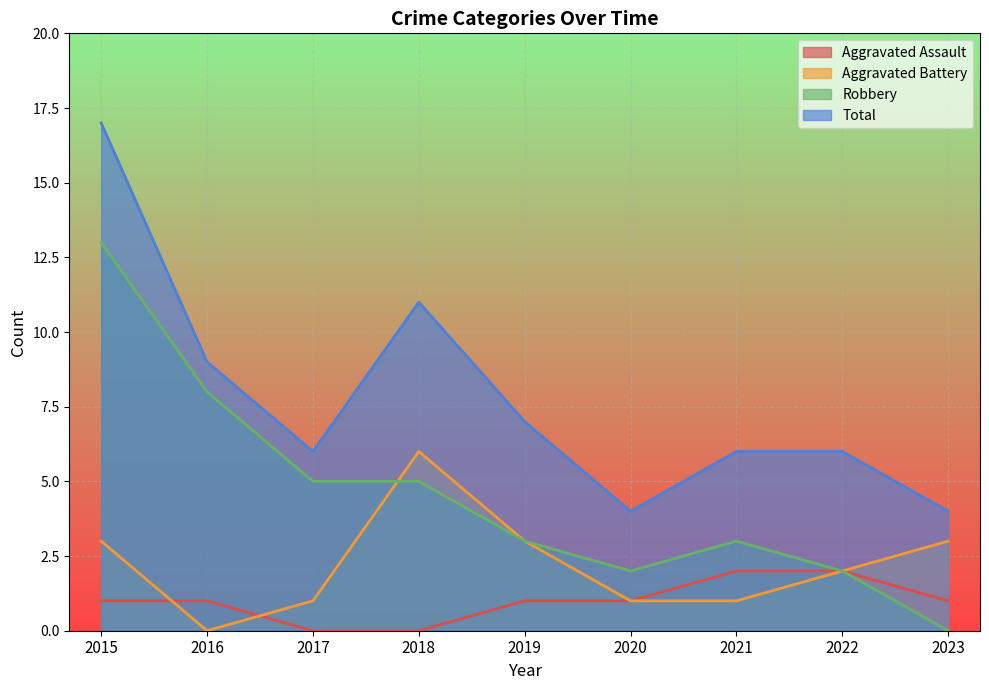

In Total, how many points are lower than both neighbors (excluding endpoints)?

2